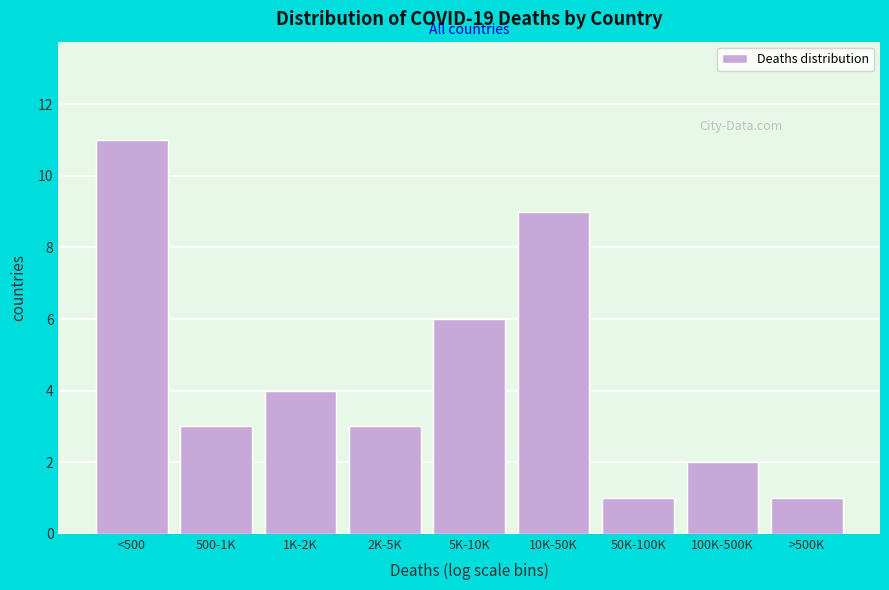

Reading left to right, list all the values displayed in this chart.

11	3	4	3	6	9	1	2	1